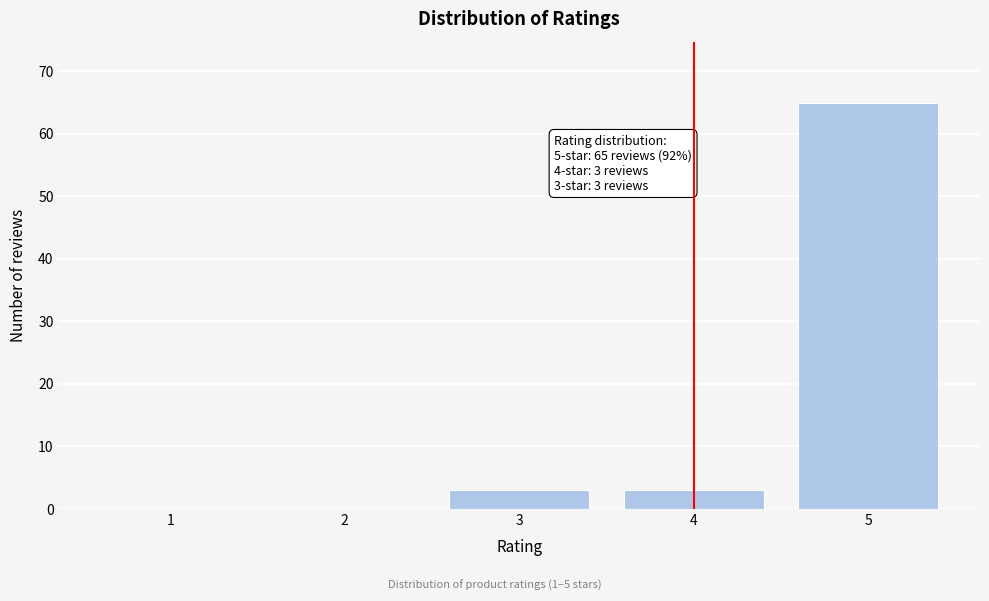

Reading left to right, what are all the values shown in this chart?

1=0	2=0	3=3	4=3	5=65